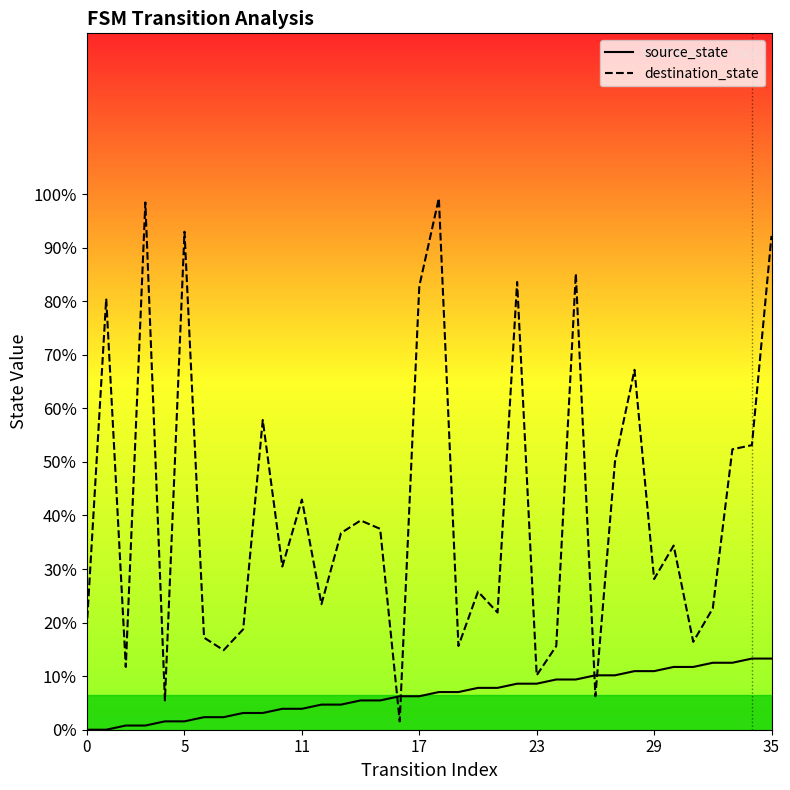

What is the difference between the maximum and minimum values in the destination_state series?

97.7